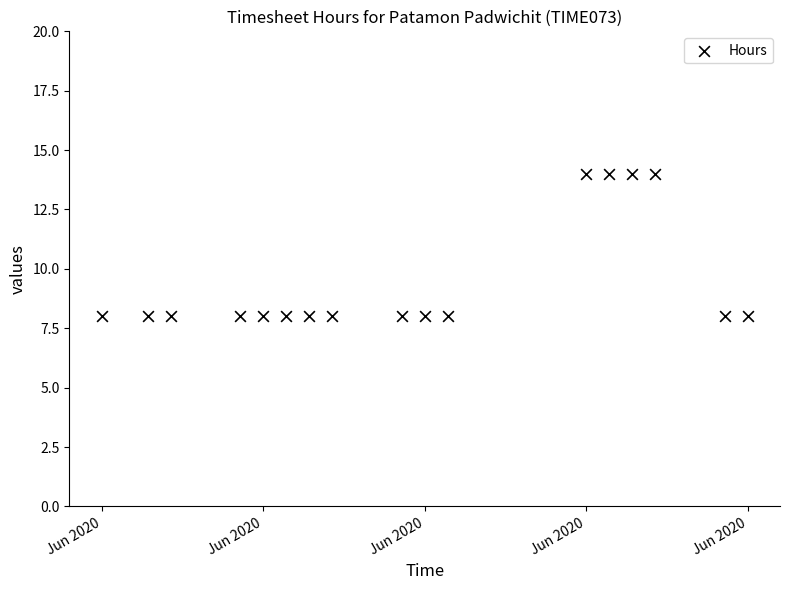

What is the range of X values (max minus min)?

28